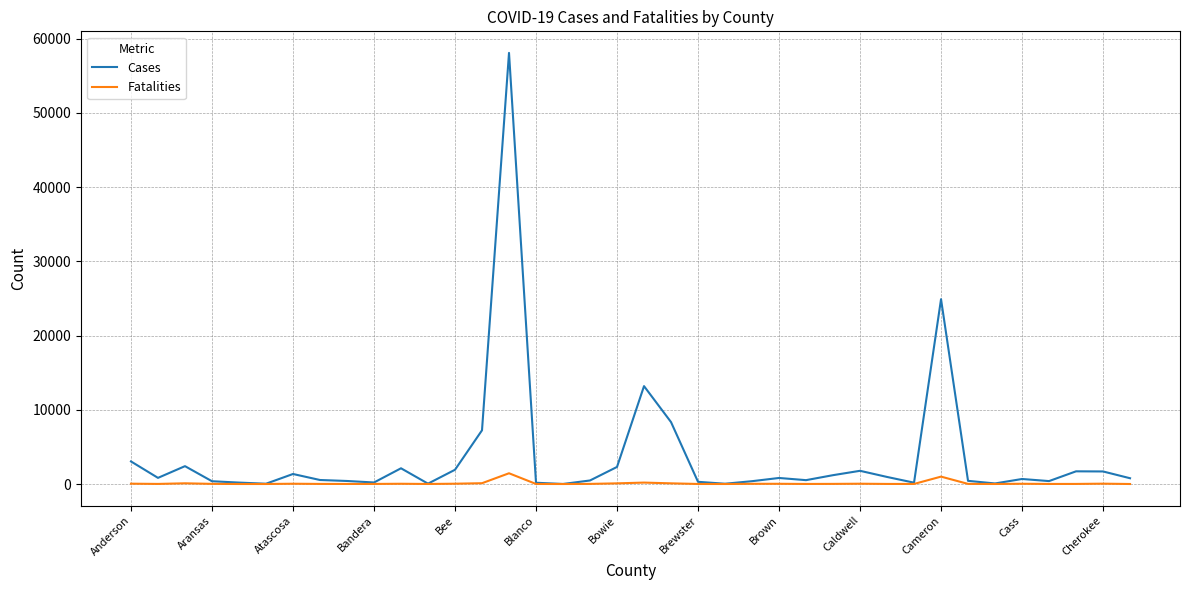

Does the chart have visible grid lines?

Yes